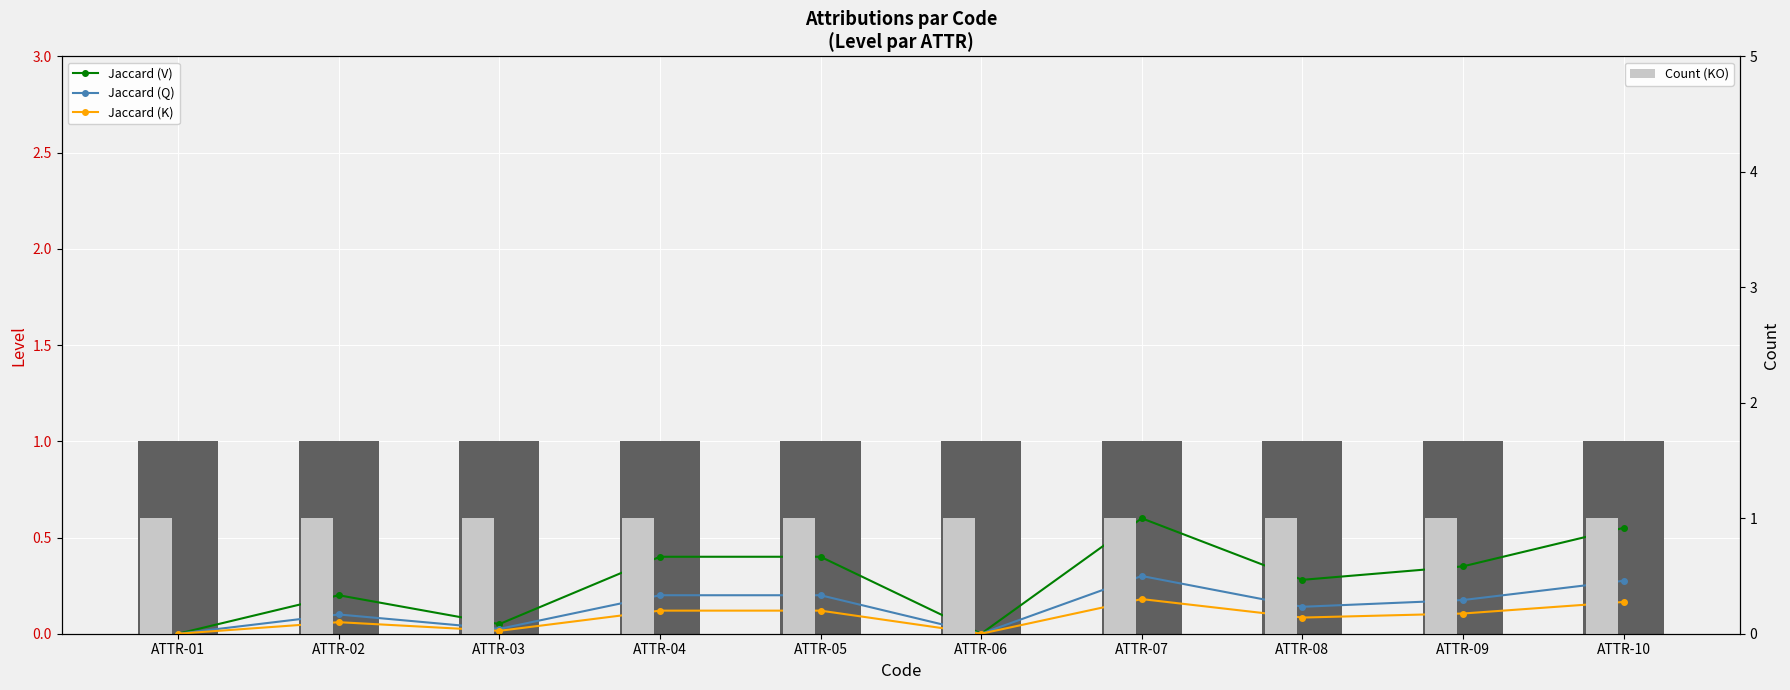

What is the average value of the Jaccard (Q) series?

0.1